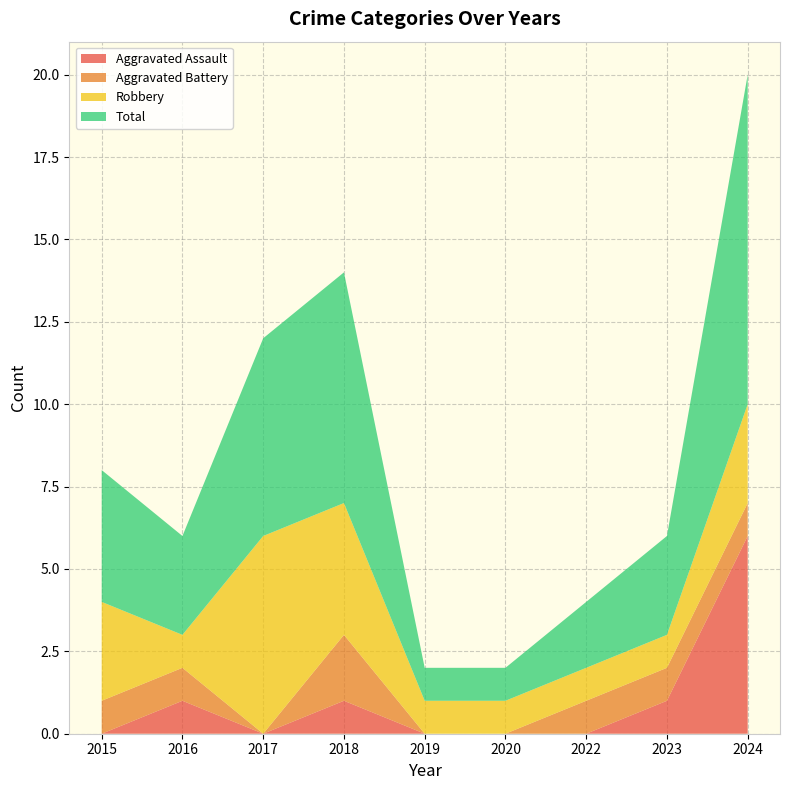

Reading left to right, extract all data points from this chart.

Aggravated Assault: 0	1	0	1	0	0	0	1	6
Aggravated Battery: 1	1	0	2	0	0	1	1	1
Robbery: 3	1	6	4	1	1	1	1	3
Total: 4	3	6	7	1	1	2	3	10